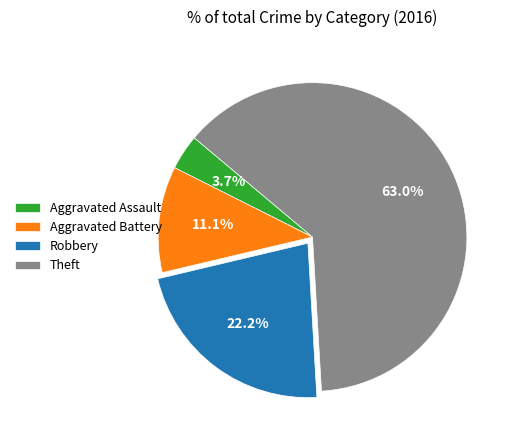

True or false: Aggravated Battery accounts for 11% of the total.

True